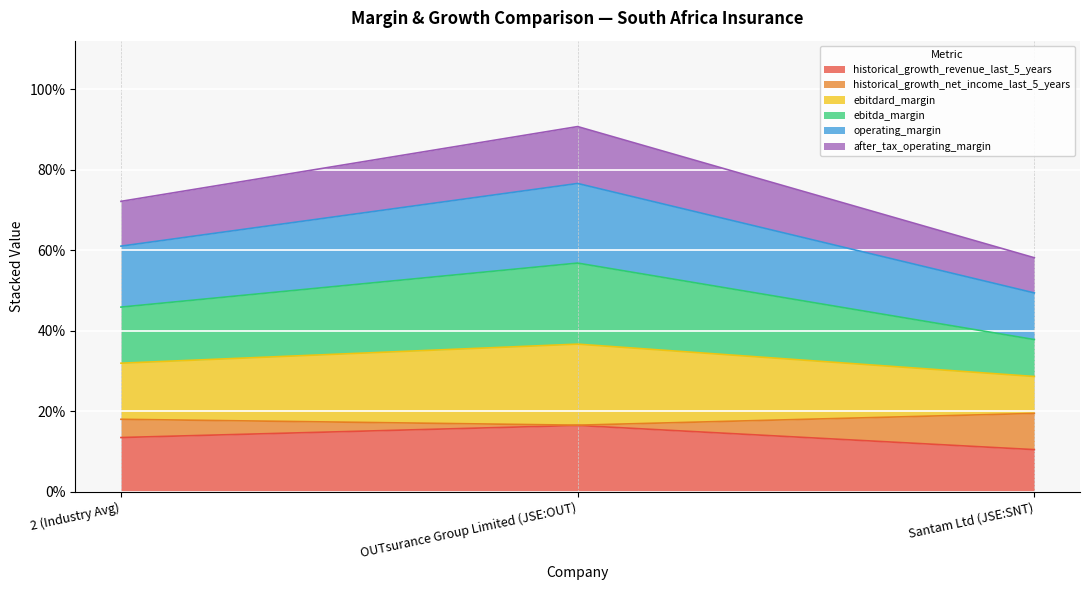

What position from the left is Santam Ltd (JSE:SNT)?

3